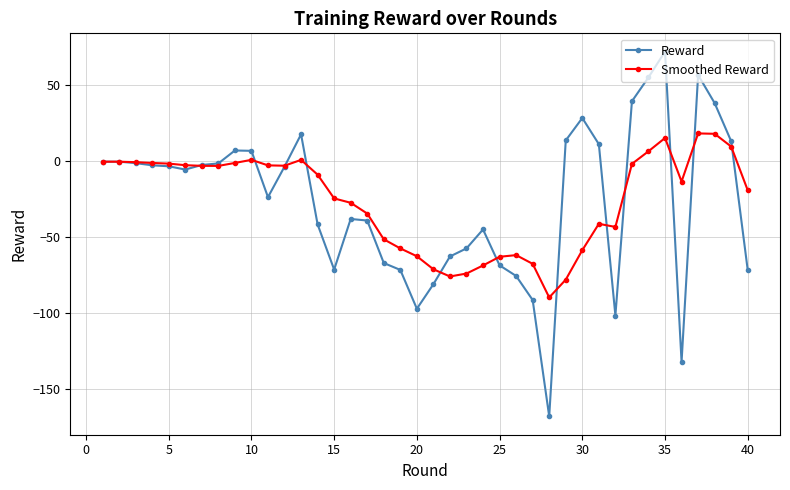

What is the maximum value for Reward?

71.8